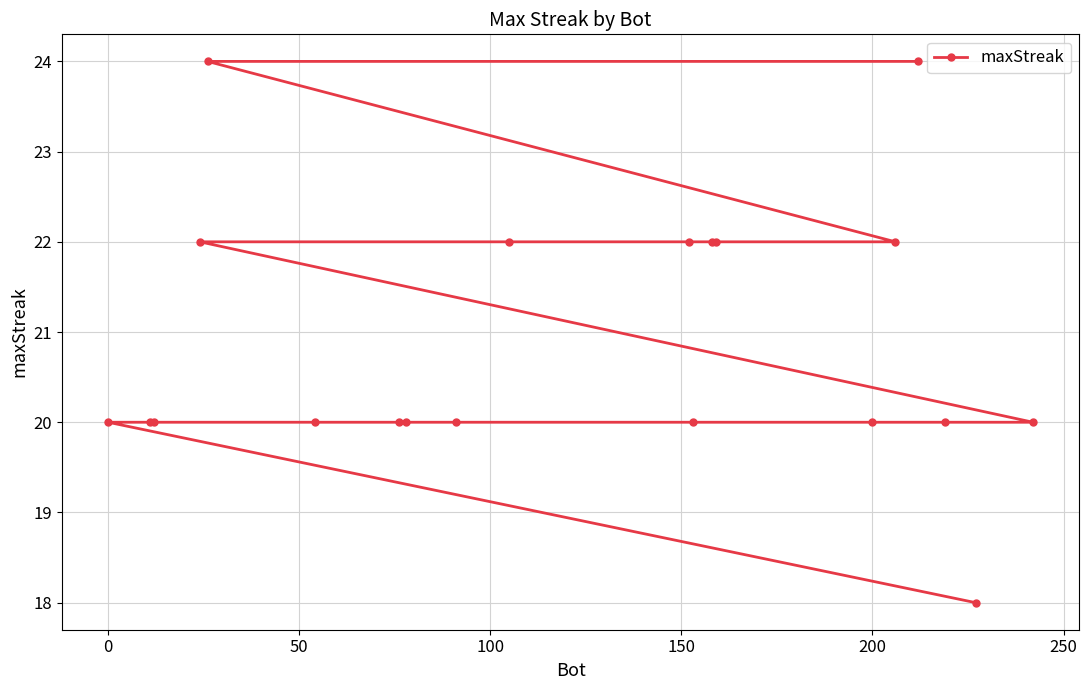

What is the greatest value displayed?

24